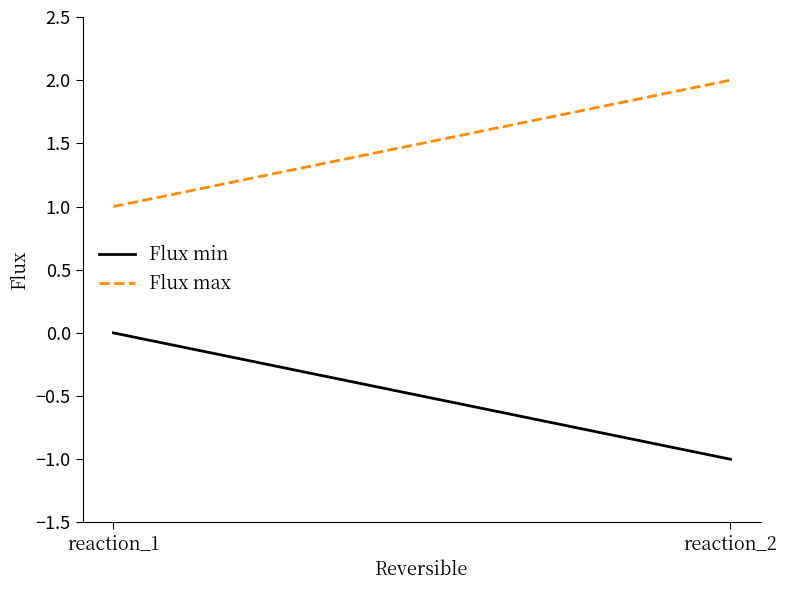

What is the total value across all series at reaction_2?

1